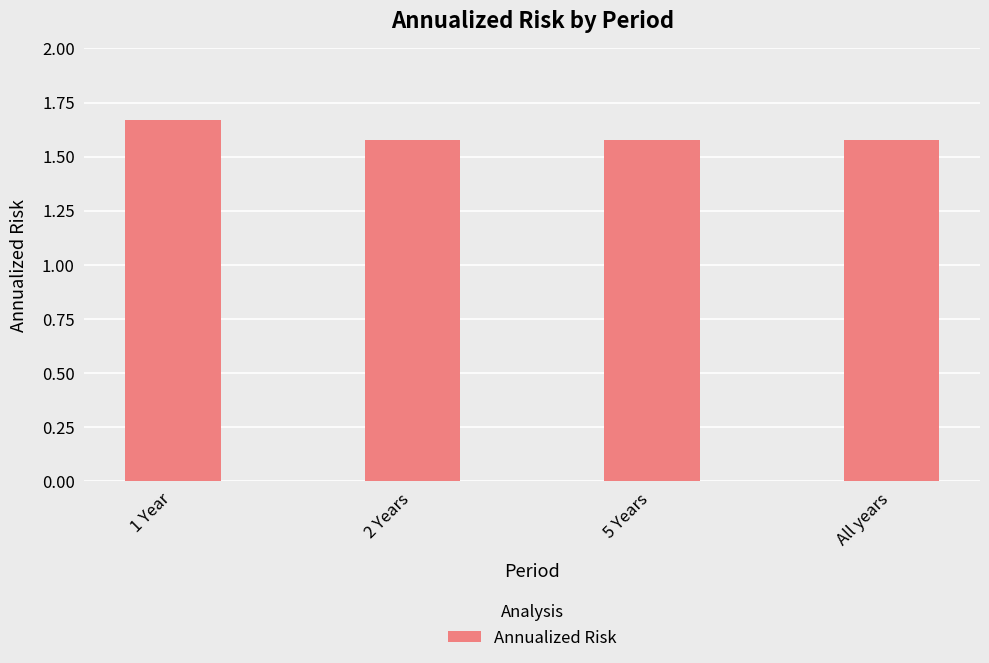

Which category has the highest value across all series?

1 Year